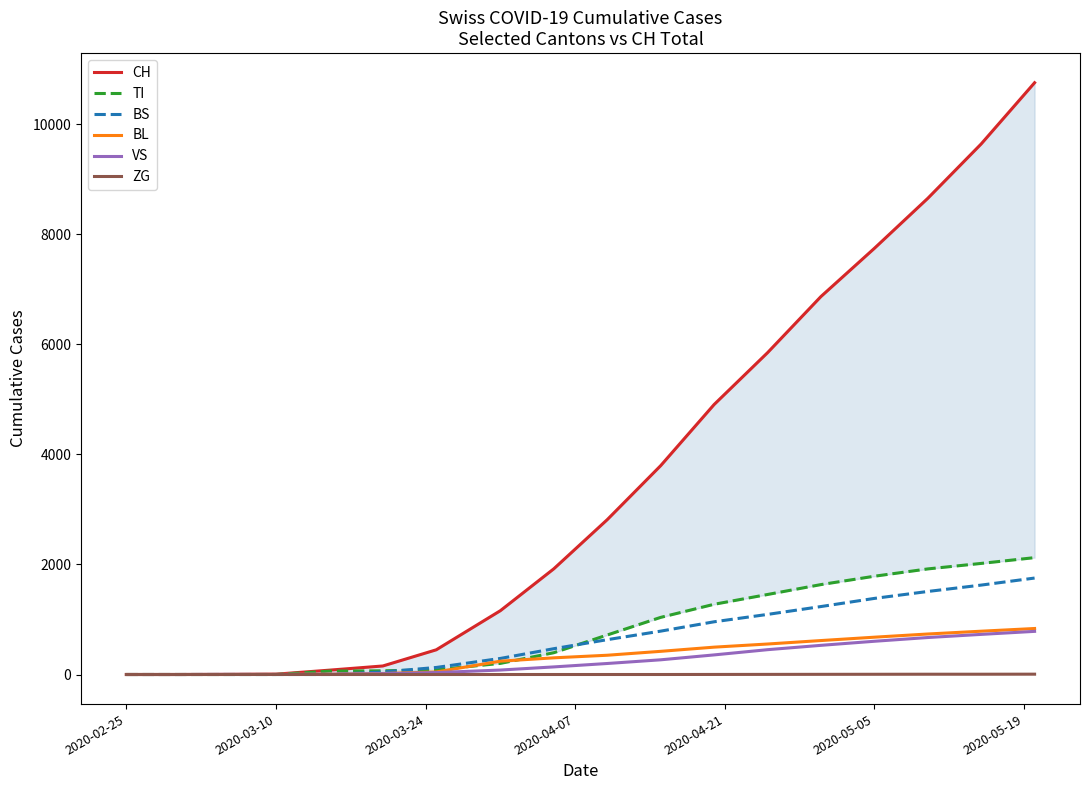

The value of BS at 2020-05-05 is 2414. True or false?

False